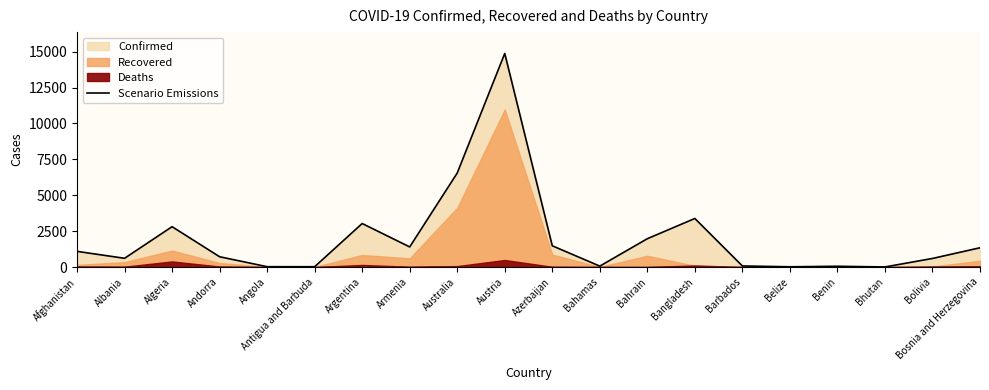

Rank the categories by value from lowest to highest.

Bhutan, Belize, Antigua and Barbuda, Angola, Benin, Bahamas, Barbados, Bolivia, Albania, Andorra, Afghanistan, Bosnia and Herzegovina, Armenia, Azerbaijan, Bahrain, Algeria, Argentina, Bangladesh, Australia, Austria